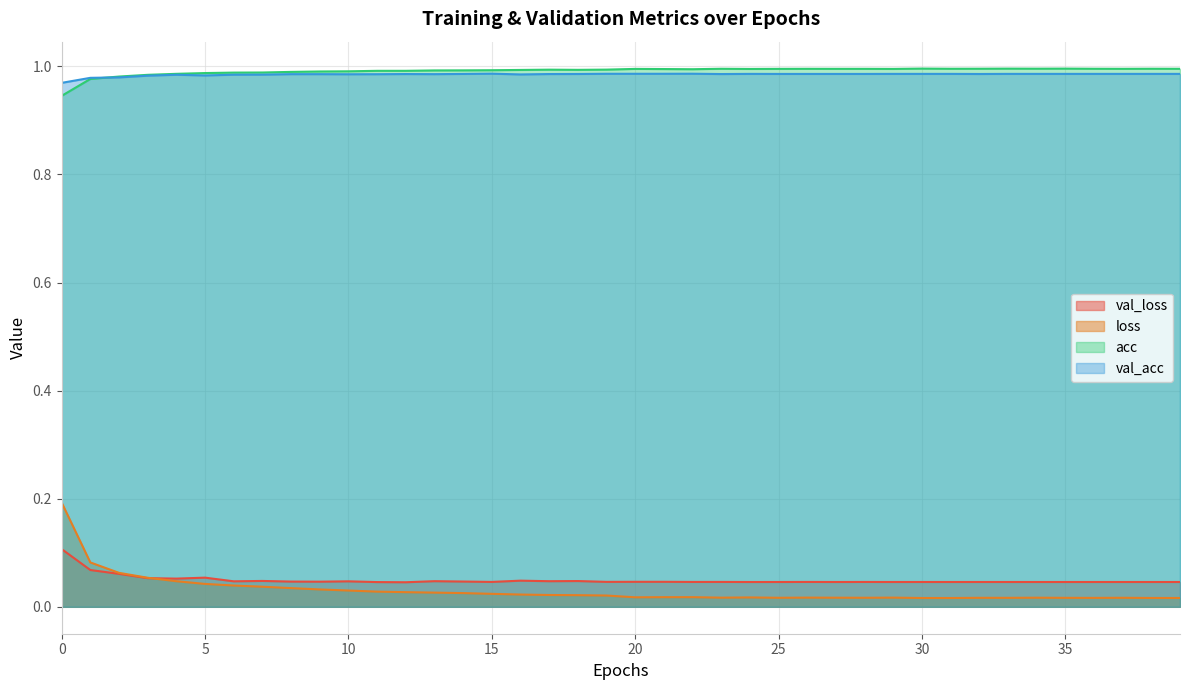

What is the highest value of the val_acc series?

1.0